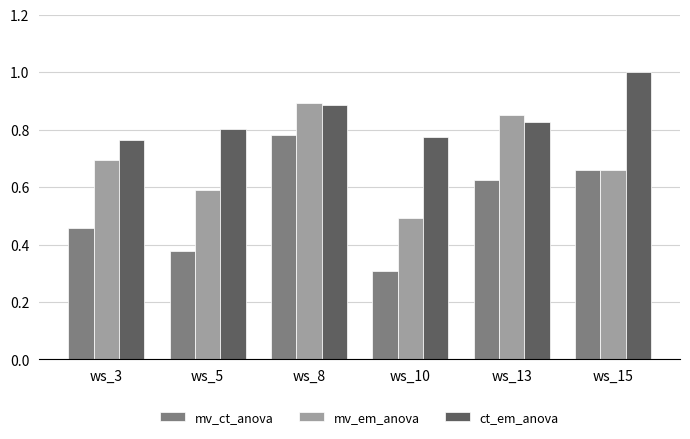

Which category has the lowest value in the mv_ct_anova series?

ws_10